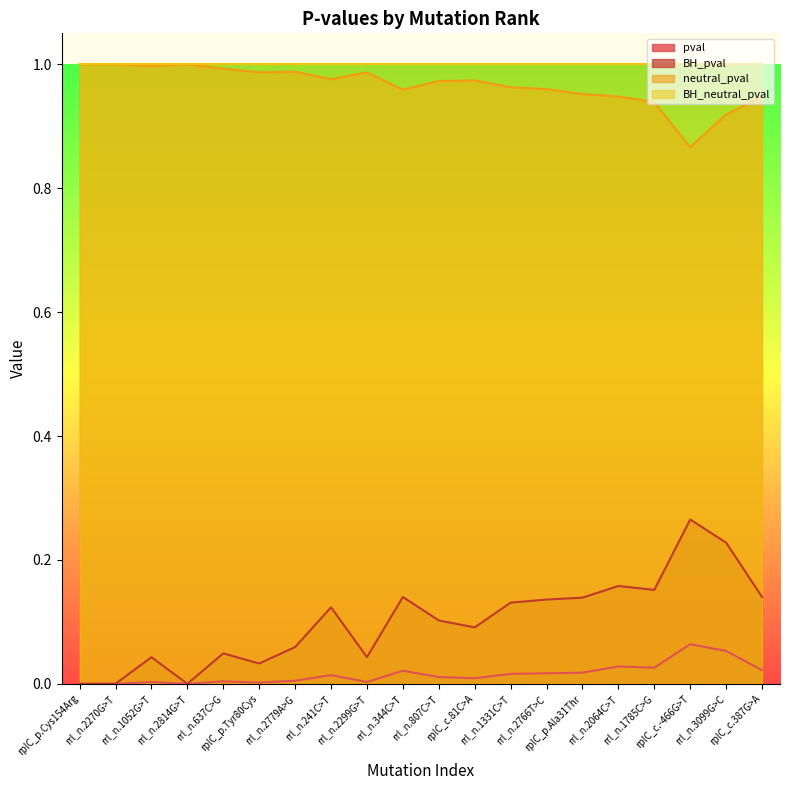

Which series has the largest range (max minus min)?

BH_pval